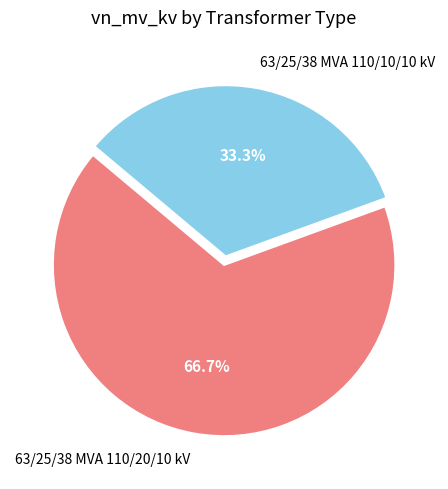

Which slice represents more than half of the pie?

63/25/38 MVA 110/20/10 kV